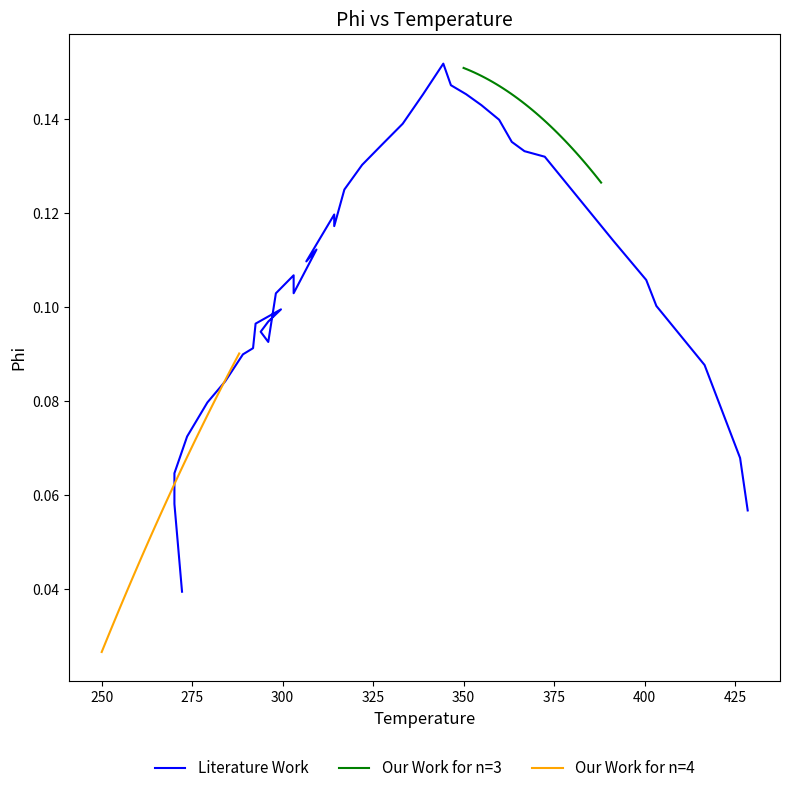

Does the chart display data point markers on the line(s)?

No